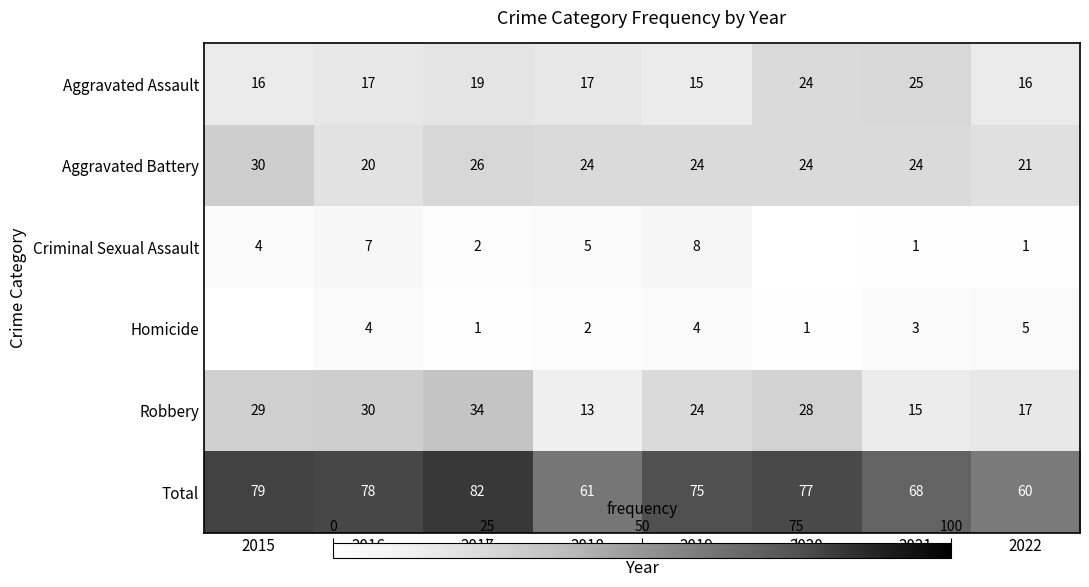

The value of Aggravated Battery at 2019 is 16. True or false?

False